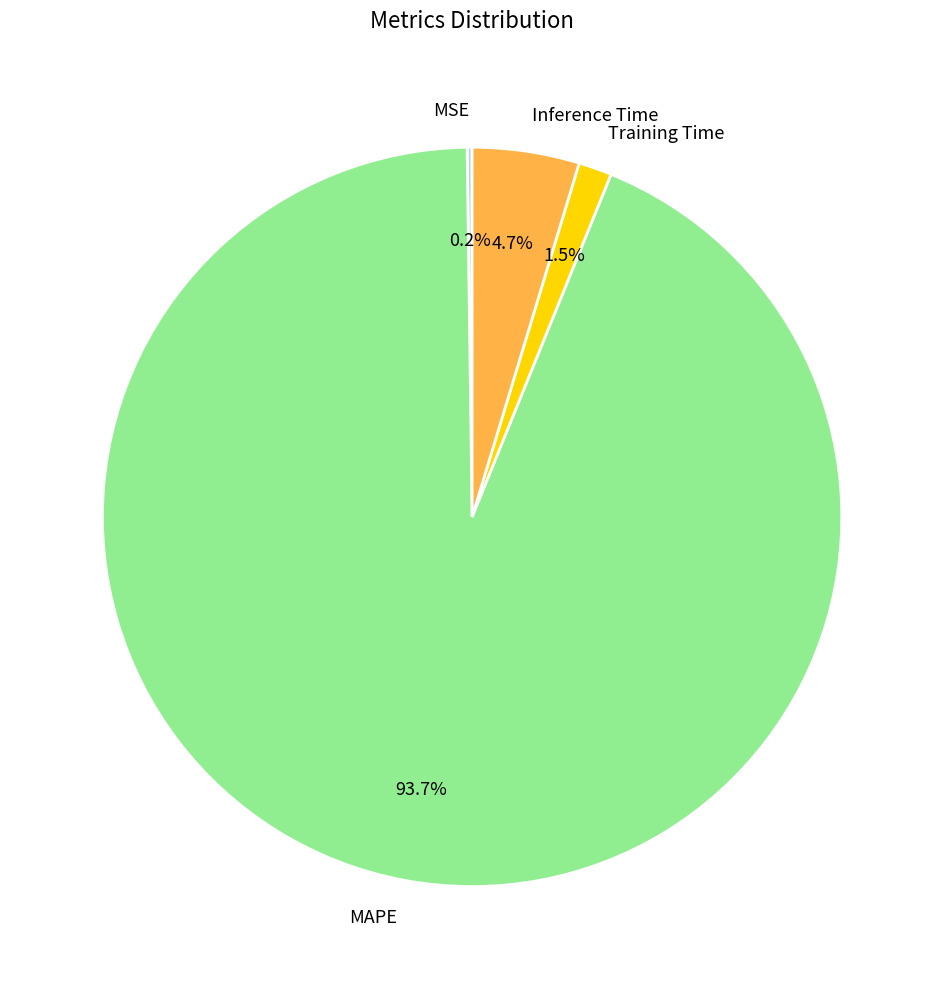

How much of the chart is everything except Inference Time?

95.3%